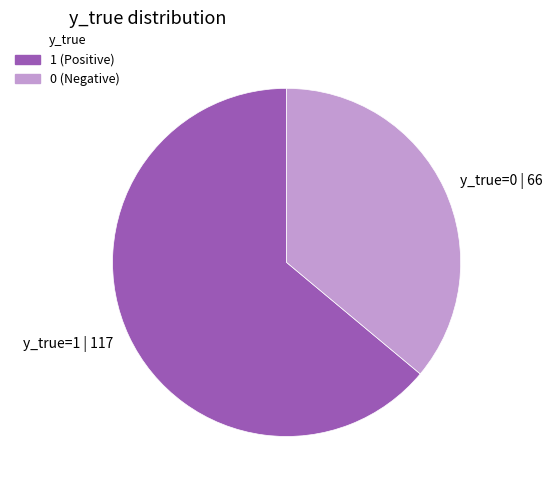

Which category has the biggest portion of the pie?

1